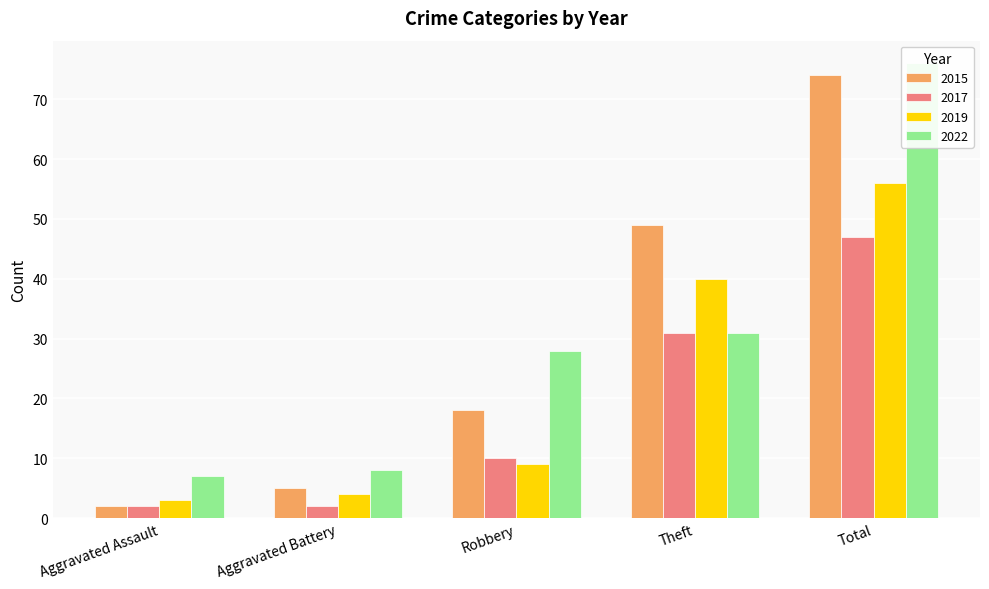

What is the difference between the maximum and minimum values in the 2017 series?

45